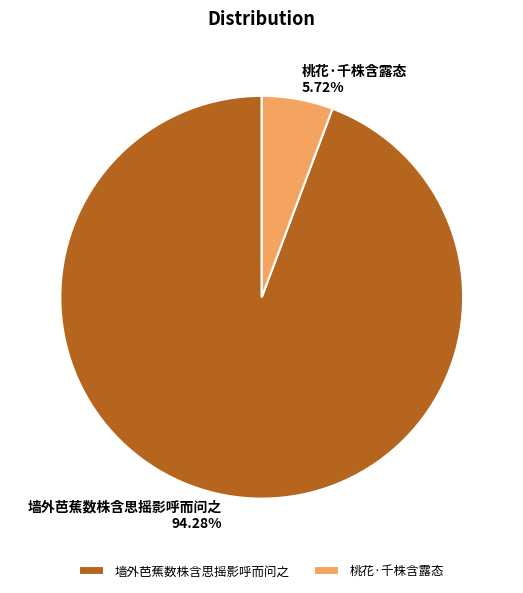

To the nearest percent, what is the average slice percentage?

50%